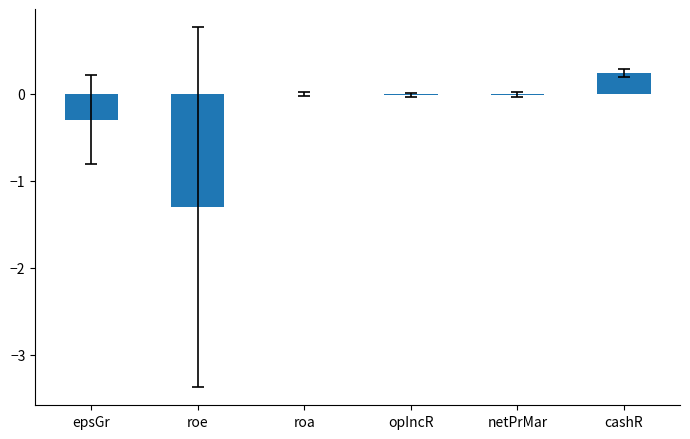

How many data points does each series have?

6